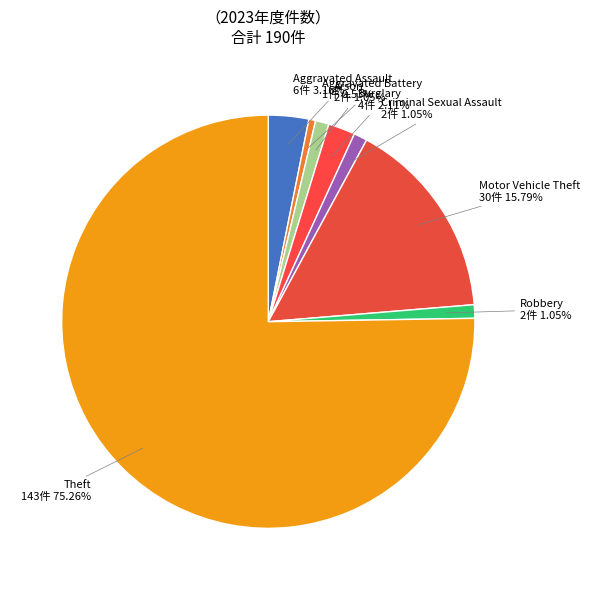

What percentage do Motor Vehicle Theft and Aggravated Battery together represent?

16.3%